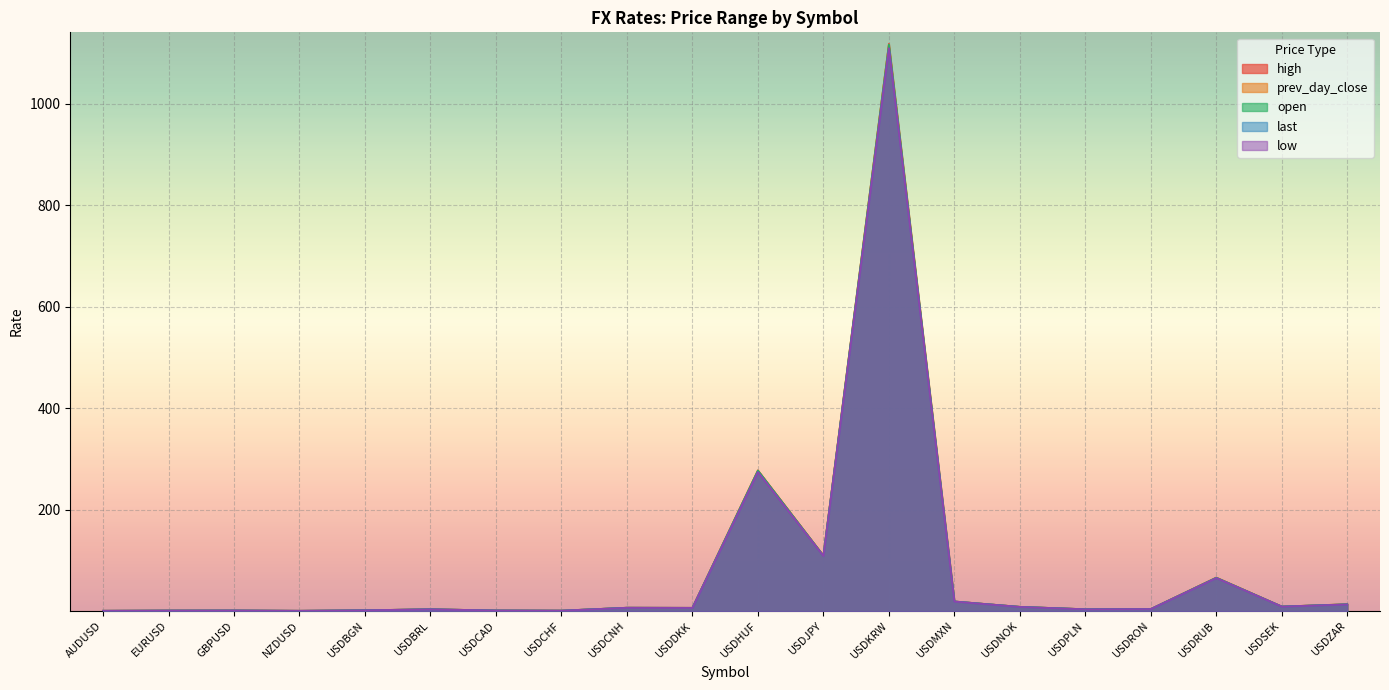

What position from the right is USDCAD?

14